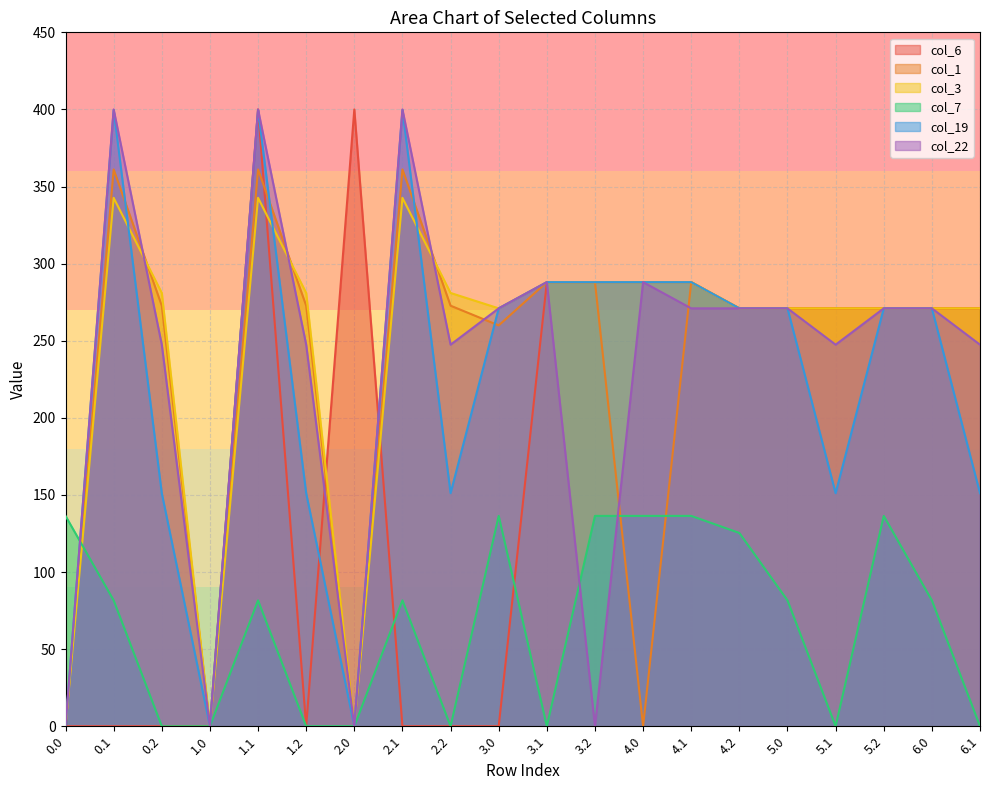

Reading right to left, what are all the values shown in this chart?

col_6: 6.1=271.0	6.0=271.0	5.2=271.0	5.1=271.0	5.0=271.0	4.2=271.0	4.1=288.0	4.0=288.0	3.2=288.0	3.1=288.0	3.0=0.0	2.2=0.0	2.1=0.0	2.0=400.0	1.2=0.0	1.1=400.0	1.0=0.0	0.2=0.0	0.1=0.0	0.0=0.0
col_1: 6.1=271.0	6.0=271.0	5.2=271.0	5.1=271.0	5.0=271.0	4.2=271.0	4.1=288.0	4.0=0.0	3.2=288.0	3.1=288.0	3.0=259.9	2.2=272.7	2.1=361.1	2.0=0.0	1.2=272.7	1.1=361.1	1.0=0.0	0.2=272.7	0.1=361.1	0.0=0.0
col_3: 6.1=271.0	6.0=271.0	5.2=271.0	5.1=271.0	5.0=271.0	4.2=271.0	4.1=288.0	4.0=288.0	3.2=288.0	3.1=288.0	3.0=271.0	2.2=281.0	2.1=342.7	2.0=0.0	1.2=281.0	1.1=342.7	1.0=0.0	0.2=281.0	0.1=342.7	0.0=0.0
col_7: 6.1=0.0	6.0=81.6	5.2=136.4	5.1=0.0	5.0=81.6	4.2=125.4	4.1=136.4	4.0=136.4	3.2=136.4	3.1=0.0	3.0=136.4	2.2=0.0	2.1=81.6	2.0=0.0	1.2=0.0	1.1=81.6	1.0=0.0	0.2=0.0	0.1=81.6	0.0=136.4
col_19: 6.1=151.1	6.0=271.0	5.2=271.0	5.1=151.1	5.0=271.0	4.2=271.0	4.1=288.0	4.0=288.0	3.2=288.0	3.1=288.0	3.0=271.0	2.2=151.1	2.1=399.7	2.0=0.0	1.2=151.1	1.1=399.7	1.0=0.0	0.2=151.1	0.1=399.7	0.0=0.0
col_22: 6.1=247.4	6.0=271.0	5.2=271.0	5.1=247.4	5.0=271.0	4.2=271.0	4.1=271.0	4.0=288.0	3.2=0.0	3.1=288.0	3.0=271.0	2.2=247.4	2.1=400.0	2.0=0.0	1.2=247.4	1.1=400.0	1.0=0.0	0.2=247.4	0.1=400.0	0.0=0.0